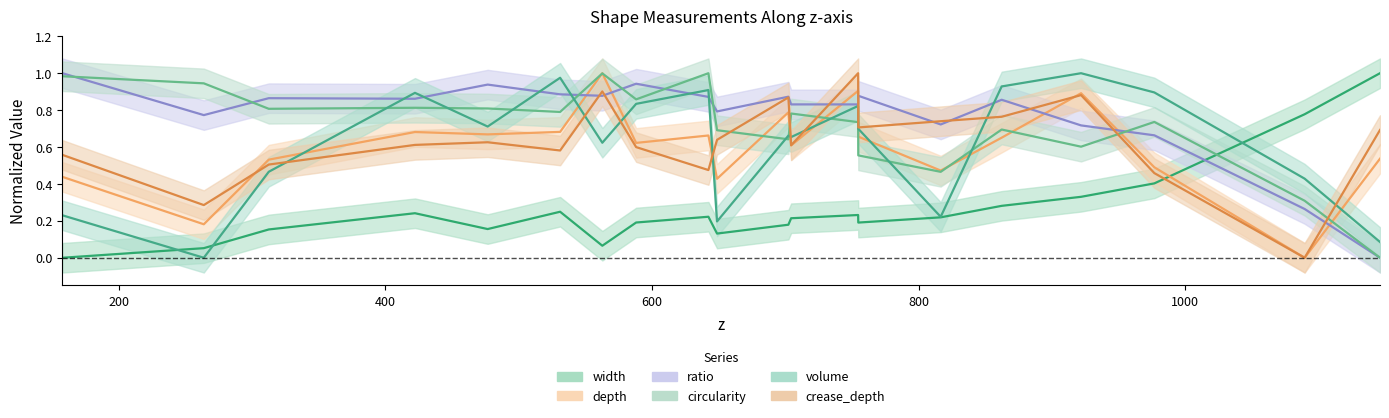

Reading left to right, extract all data points from this chart.

width: 157.924303973051=0.0	263.938999314599=0.1	312.664447674419=0.2	422.298543109625=0.2	476.822559170642=0.2	531.160651799841=0.2	562.810819177861=0.1	588.168183209846=0.2	642.37051277487=0.2	648.846565656566=0.1	702.342627480533=0.2	704.407992676034=0.2	754.659578657216=0.2	754.767378080482=0.2	816.574357953414=0.2	862.304202472042=0.3	921.8286050793=0.3	976.792292549066=0.4	1089.49895550913=0.8	1146.02347324806=1.0
depth: 157.924303973051=0.4	263.938999314599=0.2	312.664447674419=0.5	422.298543109625=0.7	476.822559170642=0.7	531.160651799841=0.7	562.810819177861=1.0	588.168183209846=0.6	642.37051277487=0.7	648.846565656566=0.4	702.342627480533=0.8	704.407992676034=0.6	754.659578657216=0.9	754.767378080482=0.7	816.574357953414=0.5	862.304202472042=0.7	921.8286050793=0.9	976.792292549066=0.5	1089.49895550913=0.0	1146.02347324806=0.5
ratio: 157.924303973051=1.0	263.938999314599=0.8	312.664447674419=0.9	422.298543109625=0.9	476.822559170642=0.9	531.160651799841=0.9	562.810819177861=0.9	588.168183209846=0.9	642.37051277487=0.9	648.846565656566=0.8	702.342627480533=0.9	704.407992676034=0.8	754.659578657216=0.8	754.767378080482=0.9	816.574357953414=0.7	862.304202472042=0.9	921.8286050793=0.7	976.792292549066=0.7	1089.49895550913=0.3	1146.02347324806=0.0
circularity: 157.924303973051=1.0	263.938999314599=0.9	312.664447674419=0.8	422.298543109625=0.8	476.822559170642=0.8	531.160651799841=0.8	562.810819177861=1.0	588.168183209846=0.9	642.37051277487=1.0	648.846565656566=0.7	702.342627480533=0.6	704.407992676034=0.8	754.659578657216=0.7	754.767378080482=0.6	816.574357953414=0.5	862.304202472042=0.7	921.8286050793=0.6	976.792292549066=0.7	1089.49895550913=0.3	1146.02347324806=0.0
volume: 157.924303973051=0.2	263.938999314599=0.0	312.664447674419=0.5	422.298543109625=0.9	476.822559170642=0.7	531.160651799841=1.0	562.810819177861=0.6	588.168183209846=0.8	642.37051277487=0.9	648.846565656566=0.2	702.342627480533=0.7	704.407992676034=0.7	754.659578657216=0.8	754.767378080482=0.7	816.574357953414=0.2	862.304202472042=0.9	921.8286050793=1.0	976.792292549066=0.9	1089.49895550913=0.4	1146.02347324806=0.1
crease_depth: 157.924303973051=0.6	263.938999314599=0.3	312.664447674419=0.5	422.298543109625=0.6	476.822559170642=0.6	531.160651799841=0.6	562.810819177861=0.9	588.168183209846=0.6	642.37051277487=0.5	648.846565656566=0.6	702.342627480533=0.9	704.407992676034=0.6	754.659578657216=1.0	754.767378080482=0.7	816.574357953414=0.7	862.304202472042=0.8	921.8286050793=0.9	976.792292549066=0.5	1089.49895550913=0.0	1146.02347324806=0.7